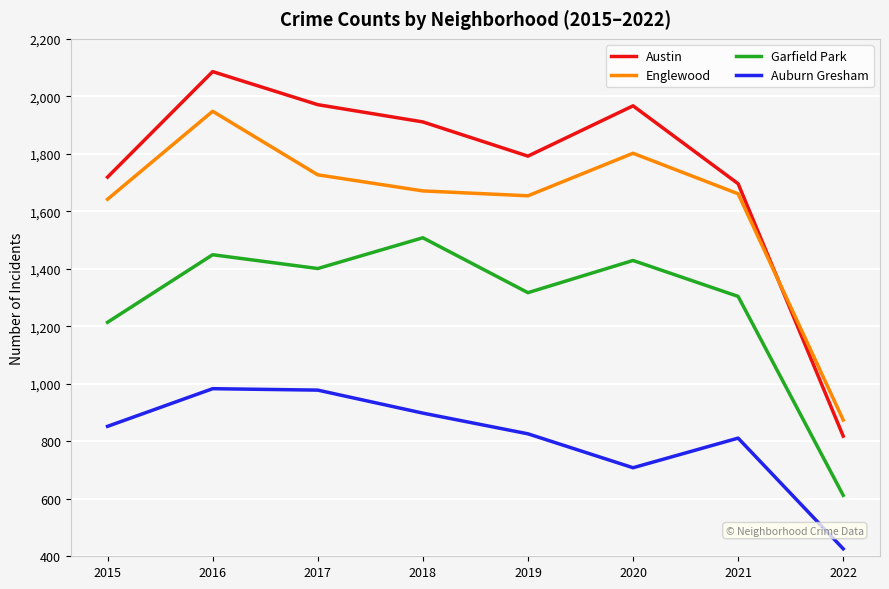

How many times do Englewood and Austin cross each other?

1